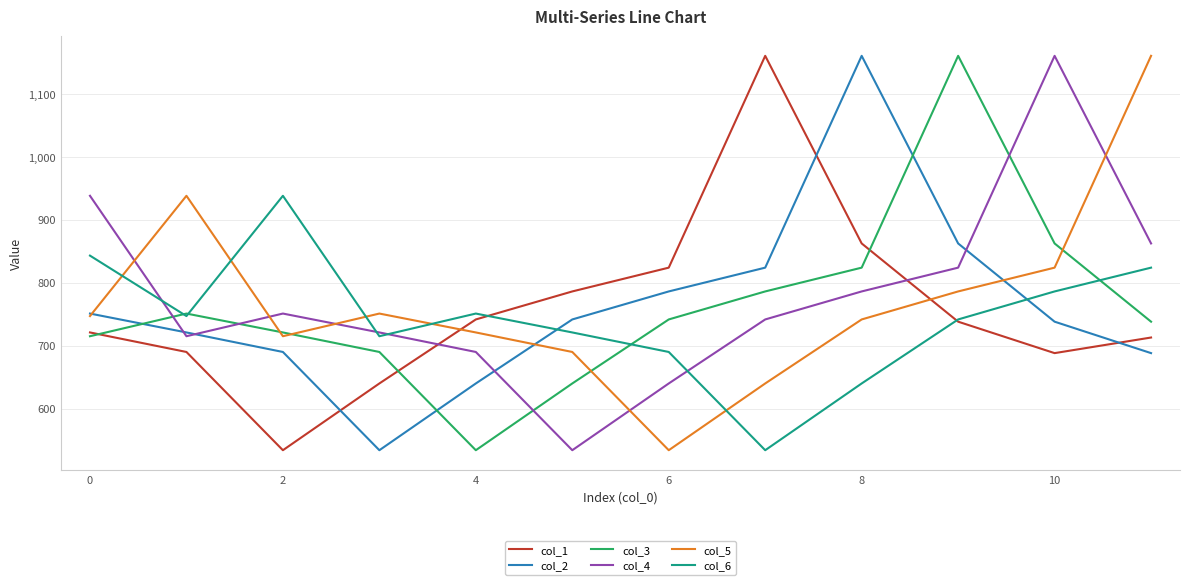

True or false: col_1 and col_5 cross at least once.

True